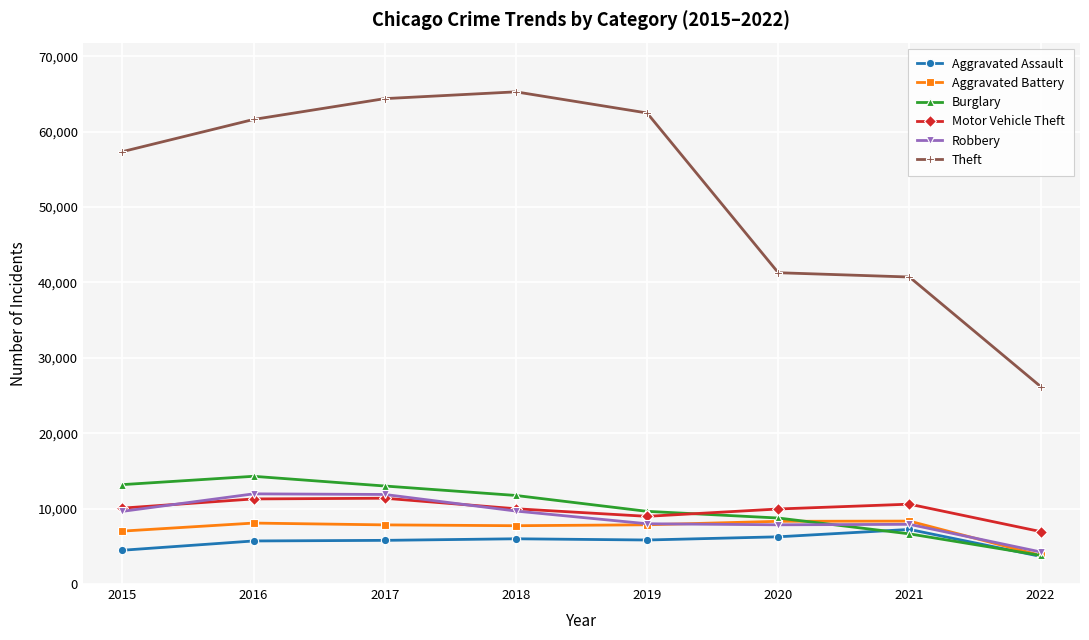

What is the value of the Motor Vehicle Theft point at the 6th from the left?

9953